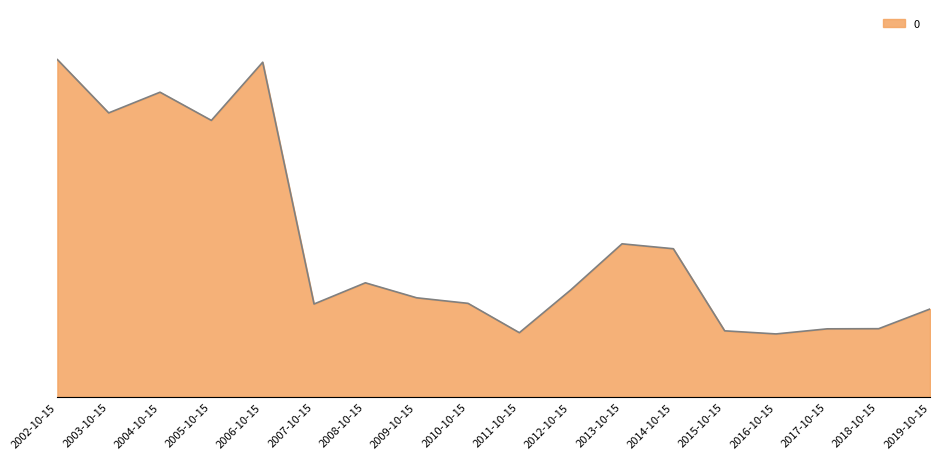

What is the label of the 3rd point from the right?

2017-10-15